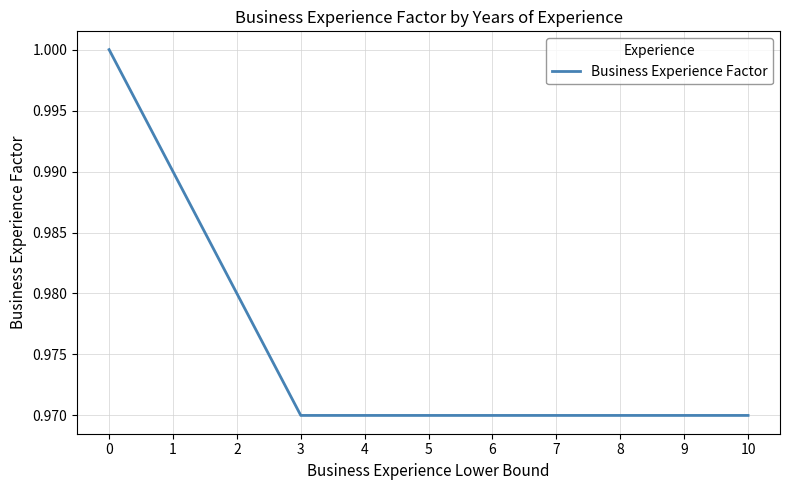

The value at 3 is 1.6. True or false?

False